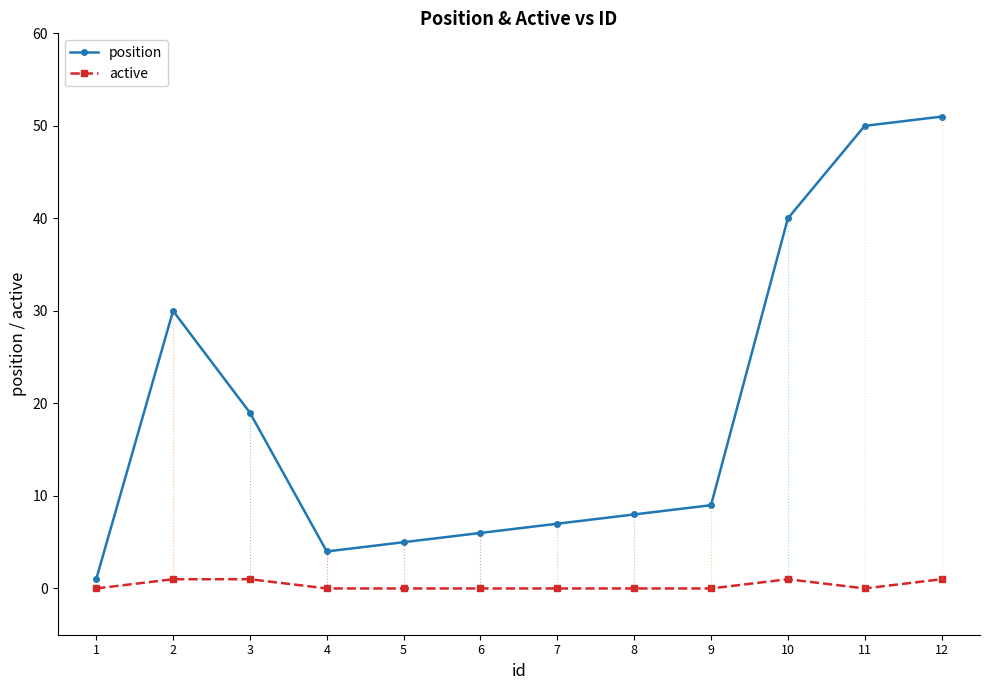

At which category does position reach its first local peak?

2